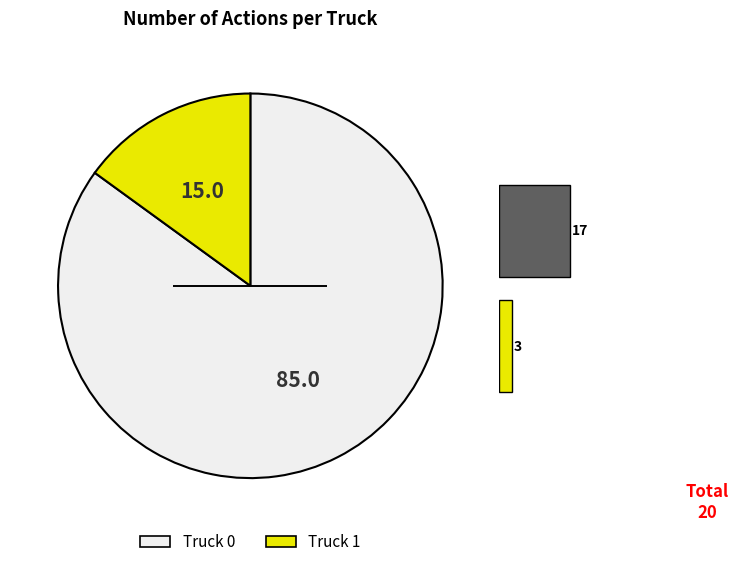

Which has a higher value, Truck 1 or Truck 0?

Truck 0